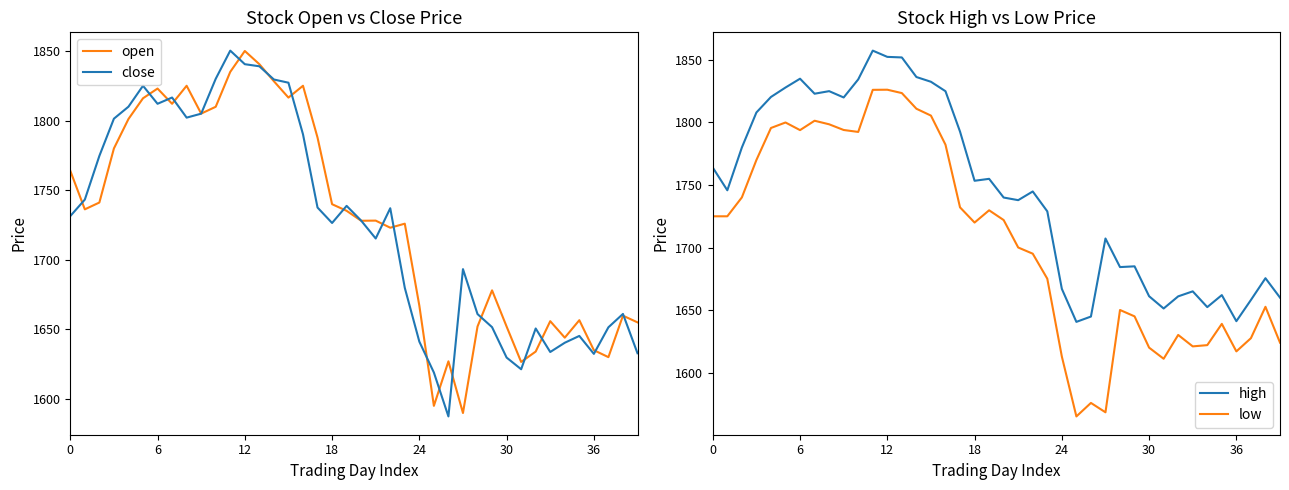

Where is the first local maximum for high?

6